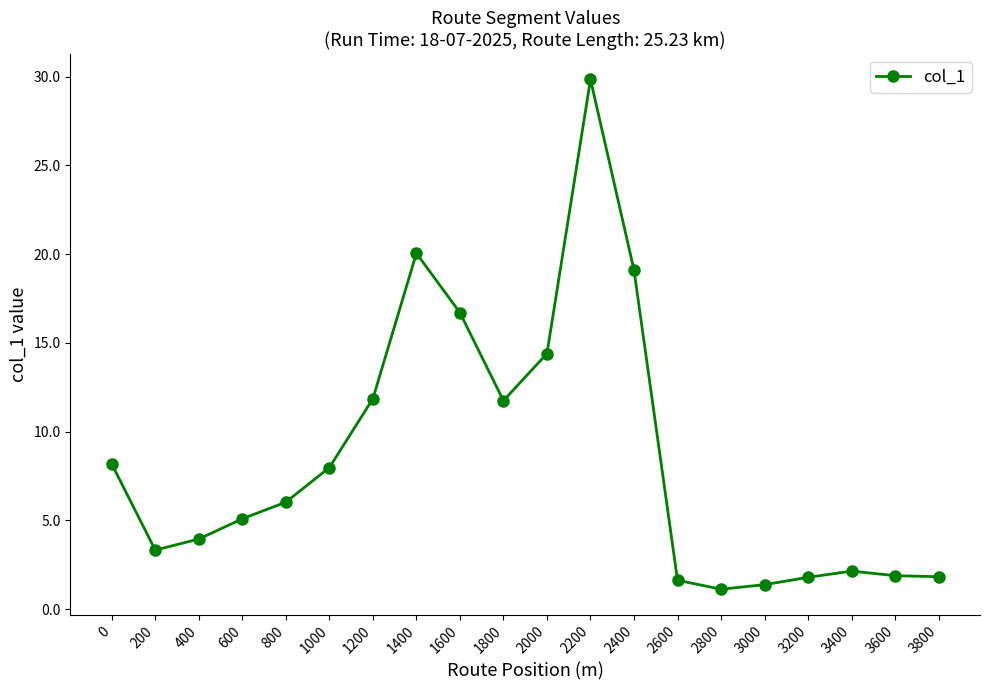

Approximately how many times larger is the value at 600 compared to 0?

0.6